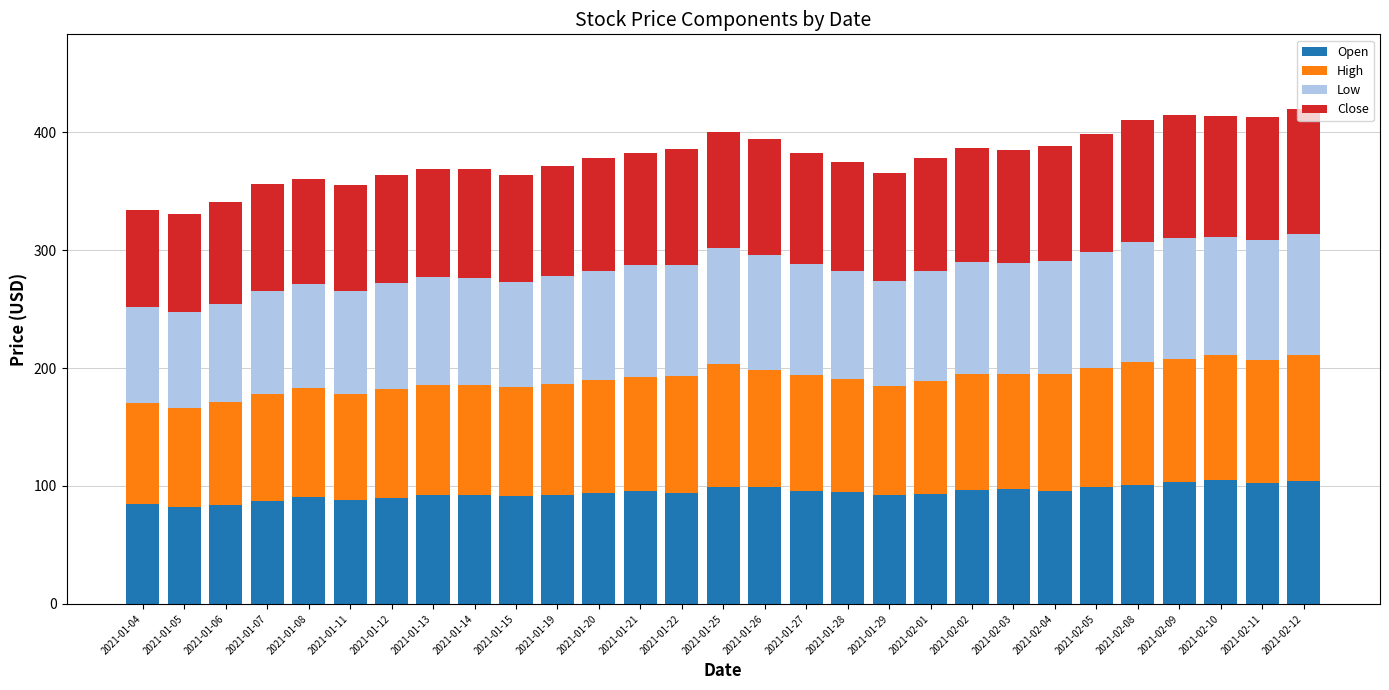

What is the minimum value for Open?

81.8